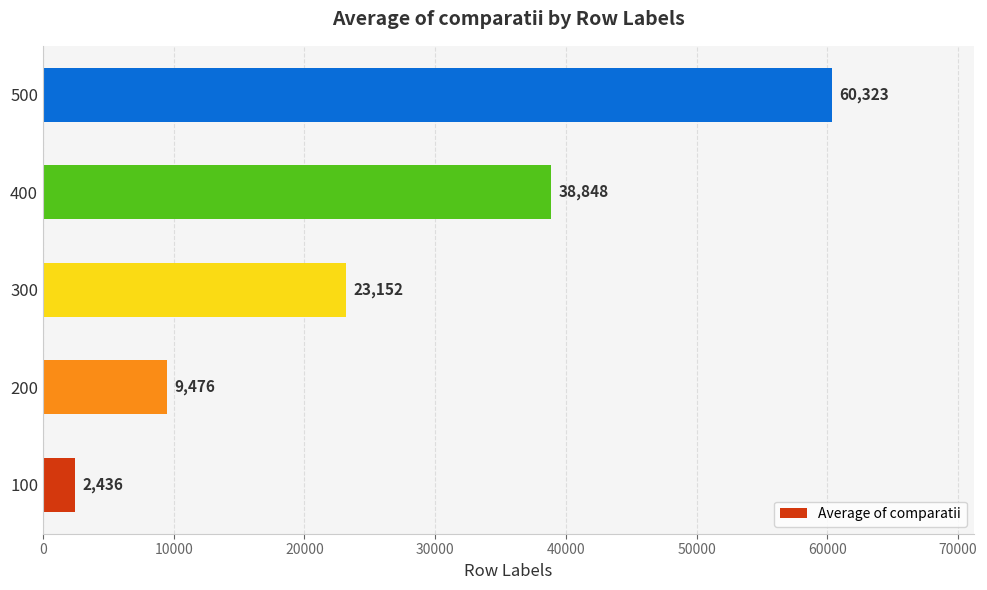

What is the change in value from 300 to 500?

+37171